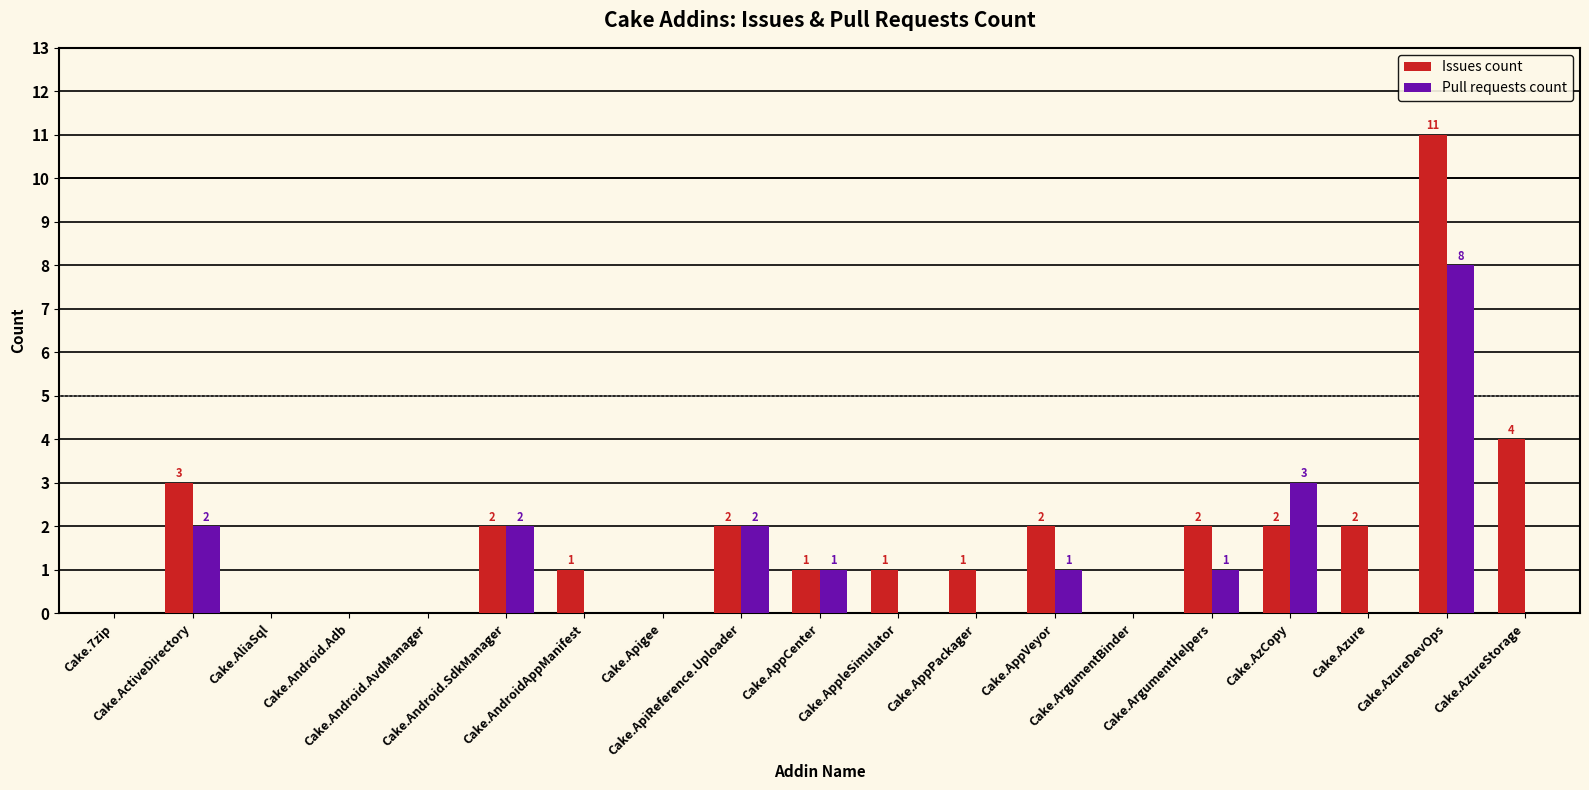

Reading left to right, what are all the values shown in this chart?

Issues count: 0	3	0	0	0	2	1	0	2	1	1	1	2	0	2	2	2	11	4
Pull requests count: 0	2	0	0	0	2	0	0	2	1	0	0	1	0	1	3	0	8	0